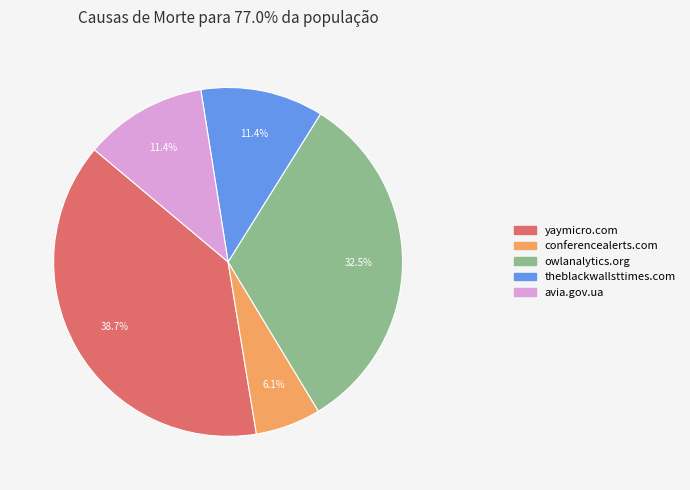

To the nearest percent, what percentage of the pie is conferencealerts.com?

6%